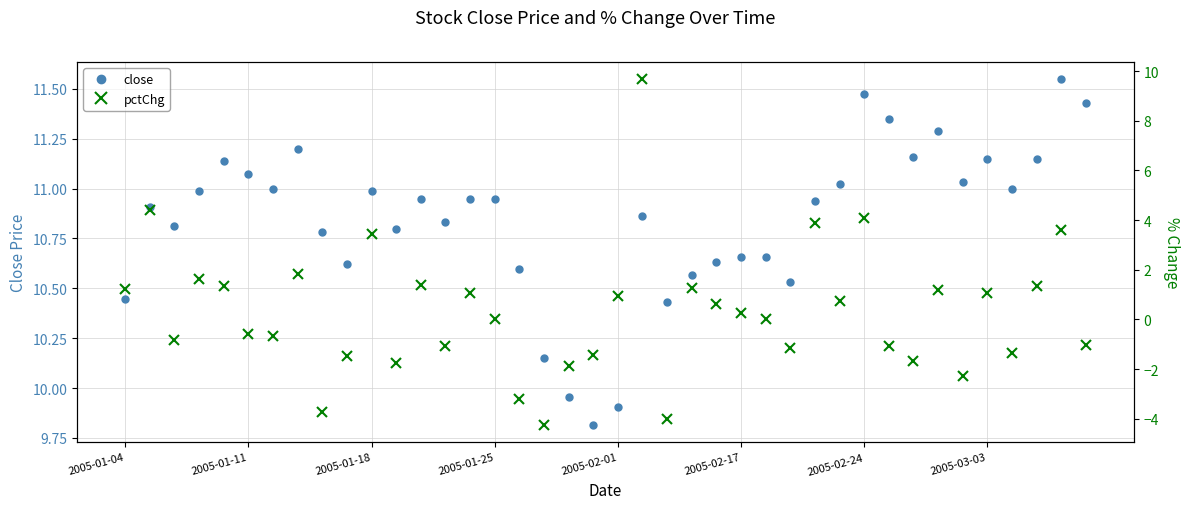

What is the average value of the close series?

10.8